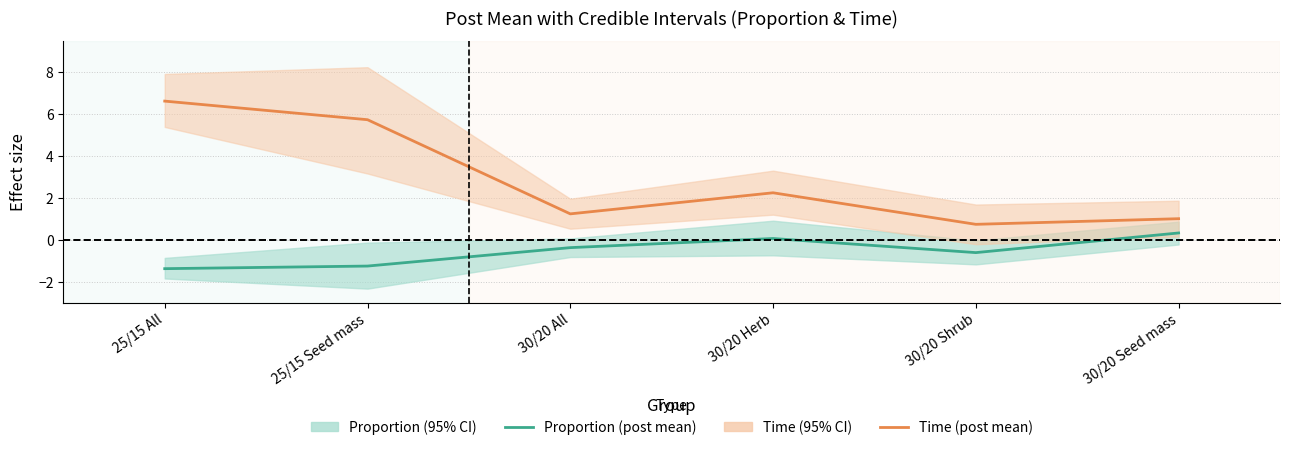

Rank the categories by Time (post mean) value from highest to lowest.

25/15 All, 25/15 Seed mass, 30/20 Herb, 30/20 All, 30/20 Seed mass, 30/20 Shrub